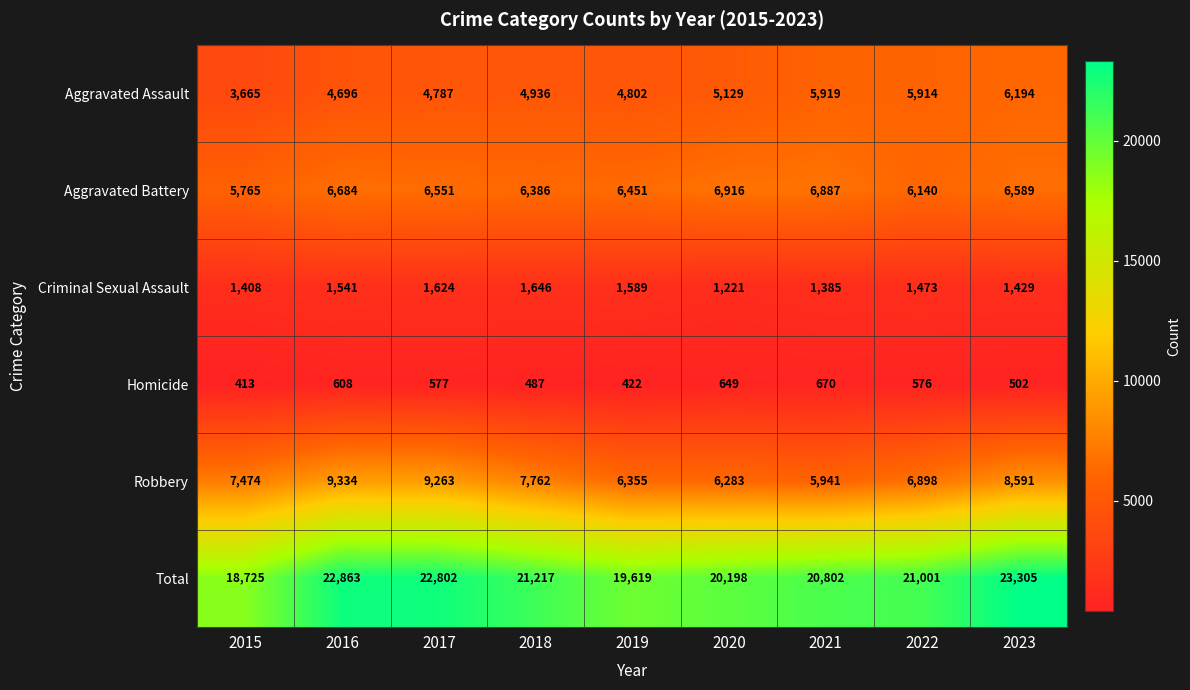

True or false: Homicide has a value of 422 at 2019.

True